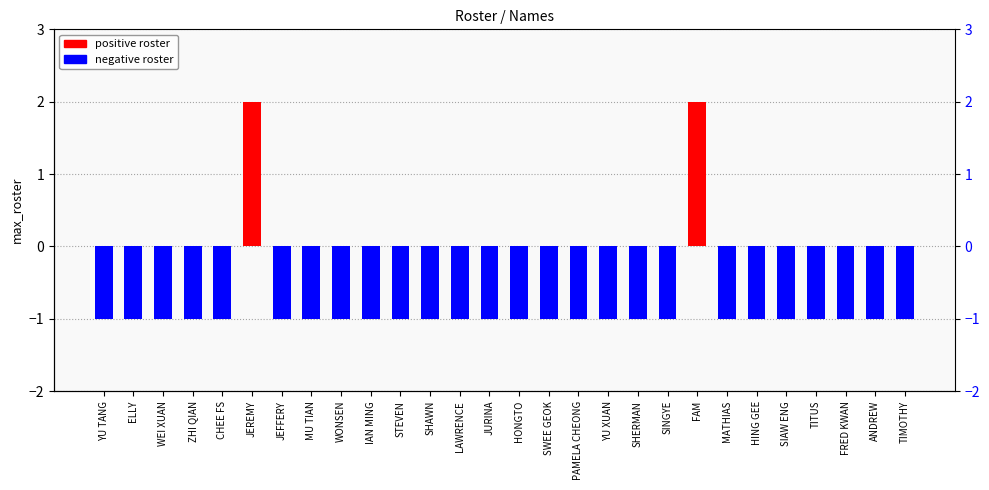

Does the chart contain any negative values?

Yes